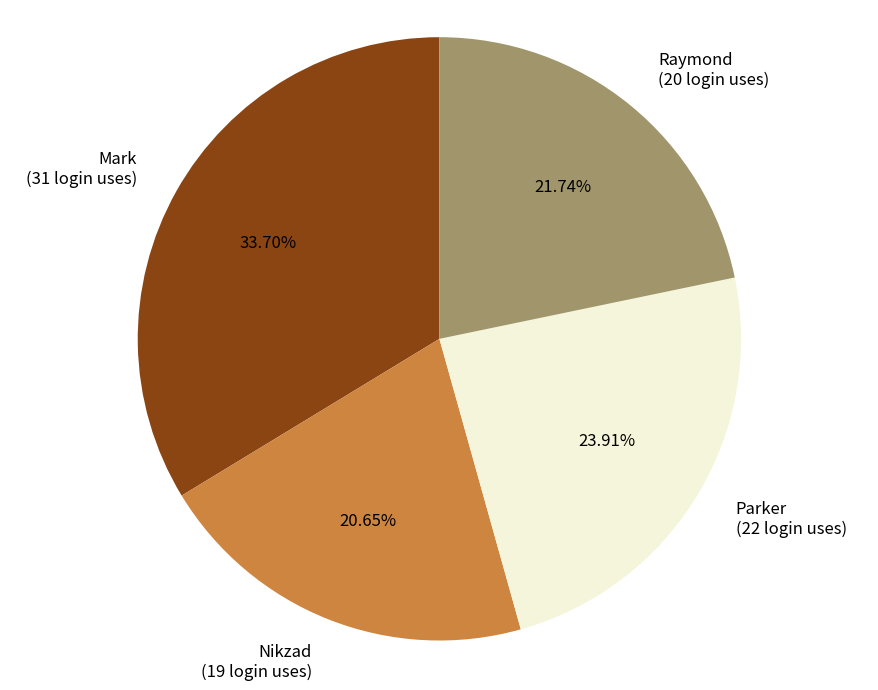

How much of the chart is everything except Raymond?

78.3%